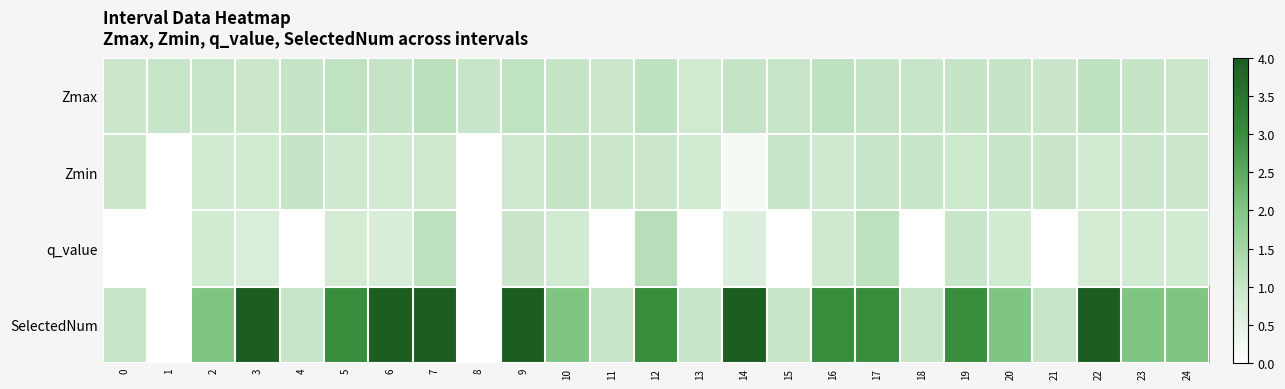

Reading left to right, transcribe all the data shown in this chart.

Zmax: 0=0.9	1=1.0	2=1.0	3=1.0	4=1.0	5=1.1	6=1.0	7=1.2	8=1.0	9=1.1	10=1.0	11=0.9	12=1.1	13=0.9	14=1.0	15=1.0	16=1.1	17=1.0	18=1.0	19=1.0	20=1.0	21=1.0	22=1.1	23=1.0	24=1.0
Zmin: 0=0.9	1=0.0	2=0.8	3=0.8	4=1.0	5=0.9	6=0.8	7=0.9	8=0.0	9=0.9	10=1.0	11=0.9	12=0.9	13=0.9	14=0.2	15=1.0	16=0.9	17=1.0	18=1.0	19=0.9	20=1.0	21=1.0	22=0.8	23=0.9	24=1.0
q_value: 0=-0.0	1=0.0	2=0.8	3=0.7	4=-0.0	5=0.8	6=0.7	7=1.2	8=0.0	9=1.0	10=0.8	11=-0.0	12=1.2	13=-0.0	14=0.6	15=-0.0	16=0.9	17=1.2	18=-0.0	19=1.0	20=0.8	21=-0.0	22=0.8	23=0.8	24=0.8
SelectedNum: 0=1.0	1=0.0	2=2.0	3=4.0	4=1.0	5=3.0	6=4.0	7=4.0	8=0.0	9=4.0	10=2.0	11=1.0	12=3.0	13=1.0	14=4.0	15=1.0	16=3.0	17=3.0	18=1.0	19=3.0	20=2.0	21=1.0	22=4.0	23=2.0	24=2.0